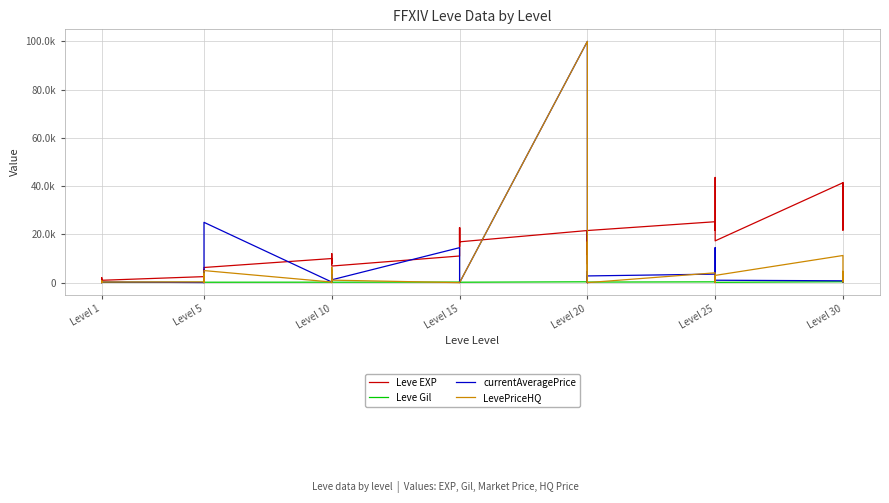

Is the value of currentAveragePrice at Level 10 greater than the value of Leve EXP at Level 20?

No